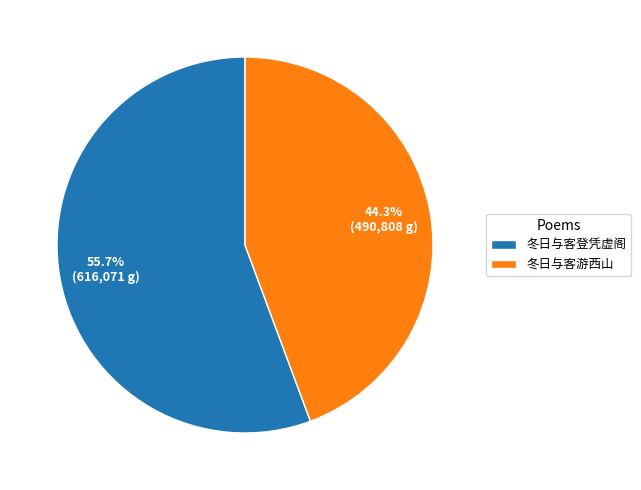

Approximately how many times larger is the value at 冬日与客登凭虚阁 compared to 冬日与客游西山?

1.3